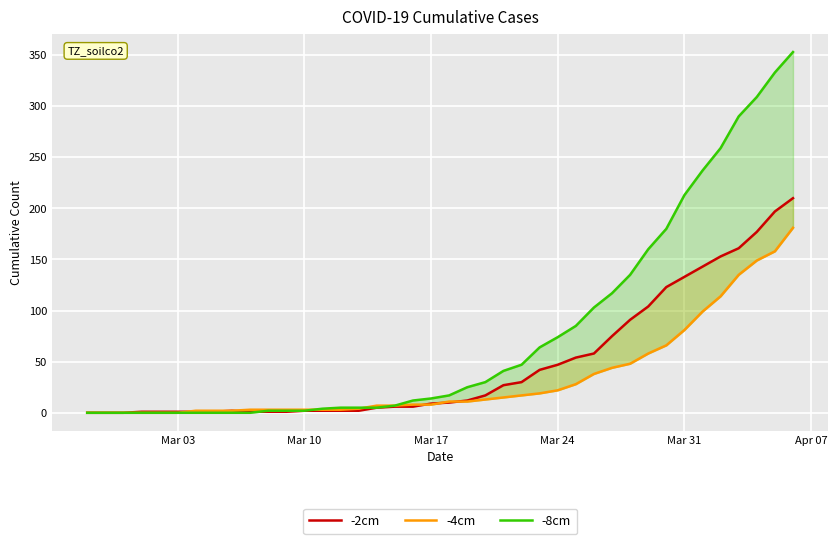

Reading right to left, transcribe all the data shown in this chart.

-2cm: 210	197	177	161	153	143	133	123	104	91	75	58	54	47	42	30	27	17	12	10	9	6	6	5	2	2	2	2	1	1	1	2	1	1	1	1	1	0	0	0
-4cm: 181	158	149	135	114	99	81	66	58	48	44	38	28	22	19	17	15	13	11	11	8	8	7	7	4	3	3	3	3	3	3	2	2	2	0	0	0	0	0	0
-8cm: 353	333	309	290	259	237	213	180	160	135	117	103	85	74	64	47	41	30	25	17	14	12	7	5	5	5	4	2	2	2	0	0	0	0	0	0	0	0	0	0